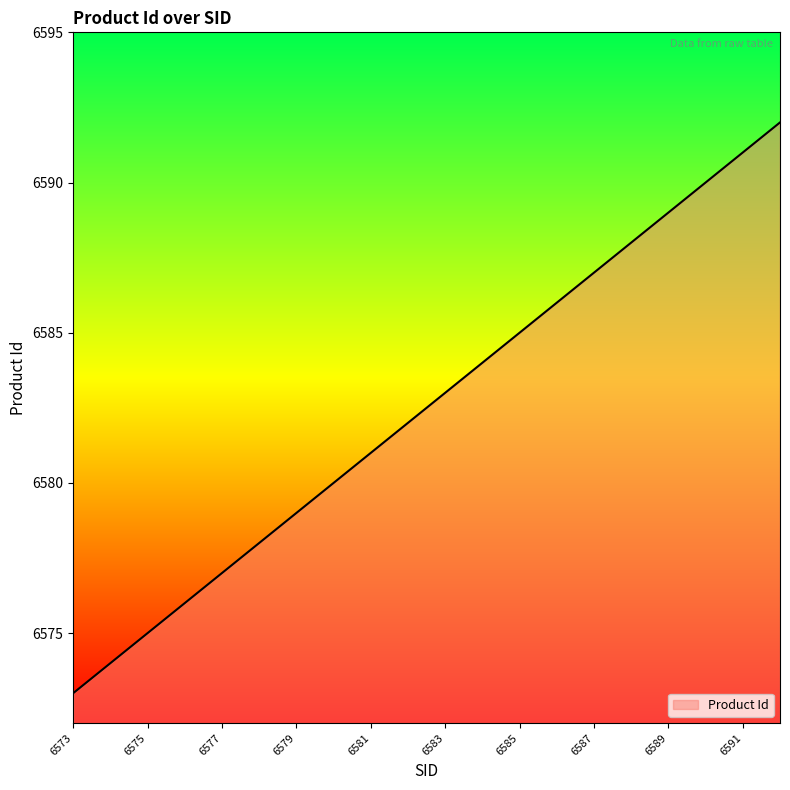

What is the greatest value displayed?

6592